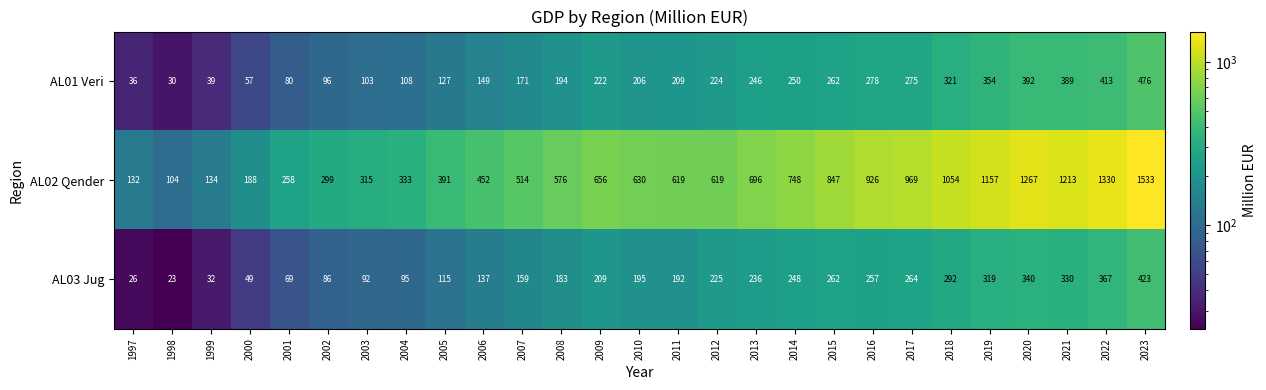

What is the average value of the AL01 Veri series?

211